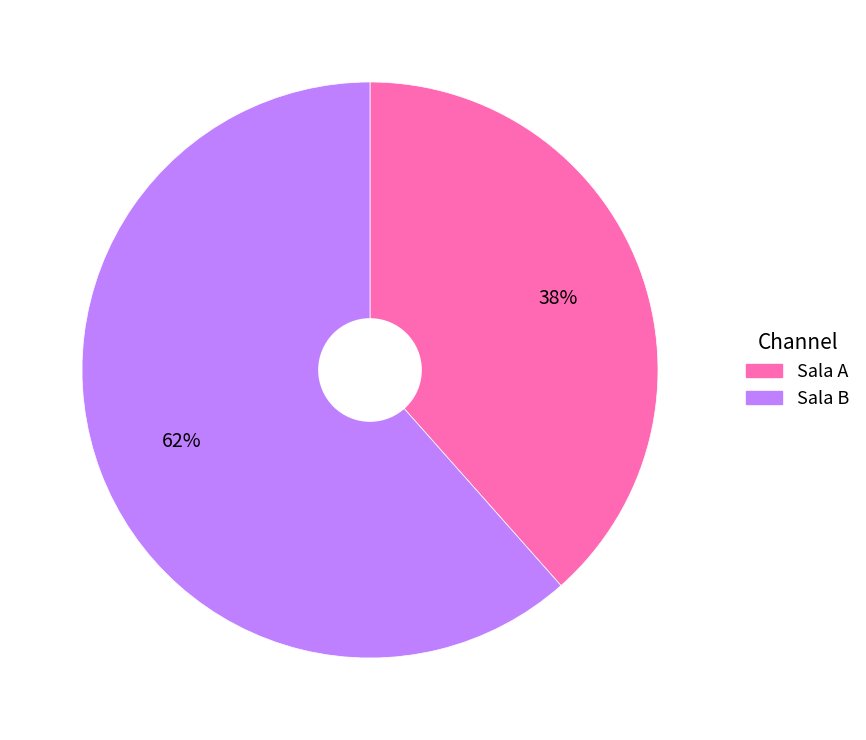

To the nearest percent, what portion does Sala A represent?

38%